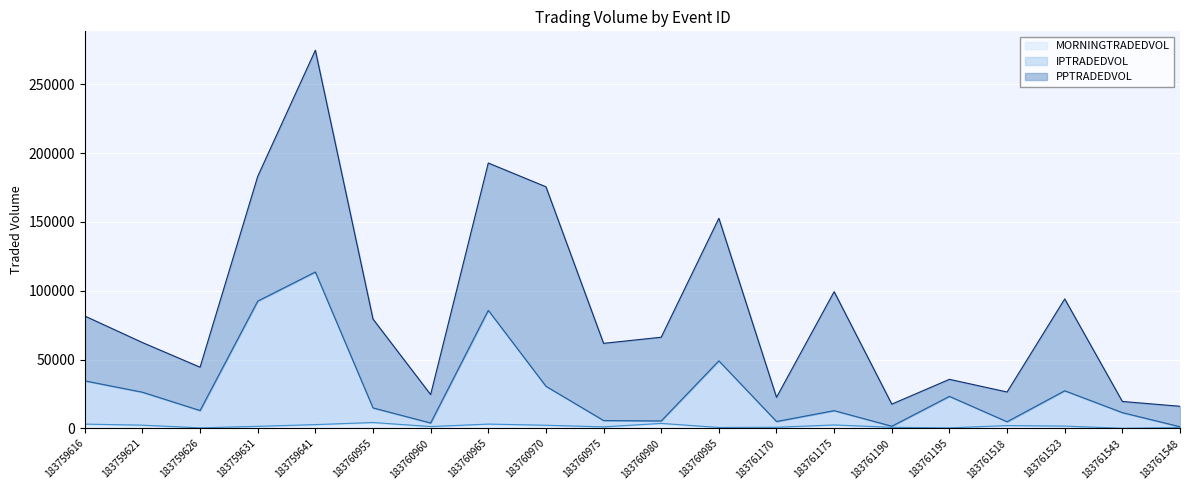

True or false: MORNINGTRADEDVOL and IPTRADEDVOL intersect in this chart.

False